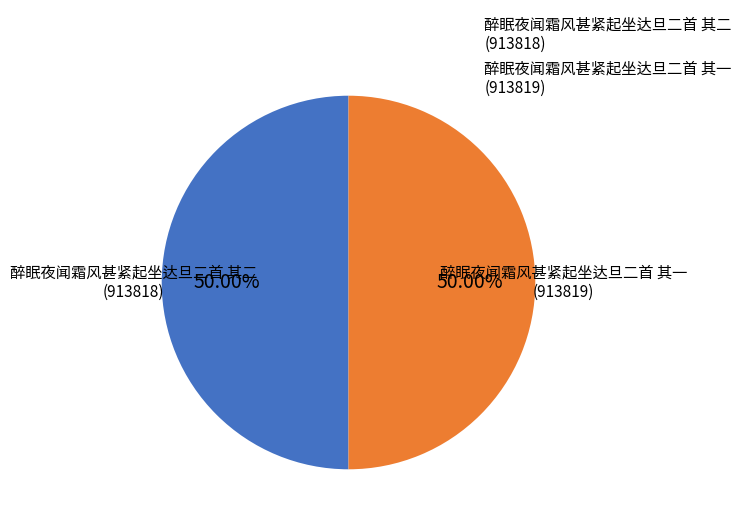

What is the ratio of the value at 醉眠夜闻霜风甚紧起坐达旦二首 其二 to the value at 醉眠夜闻霜风甚紧起坐达旦二首 其一?

1.0